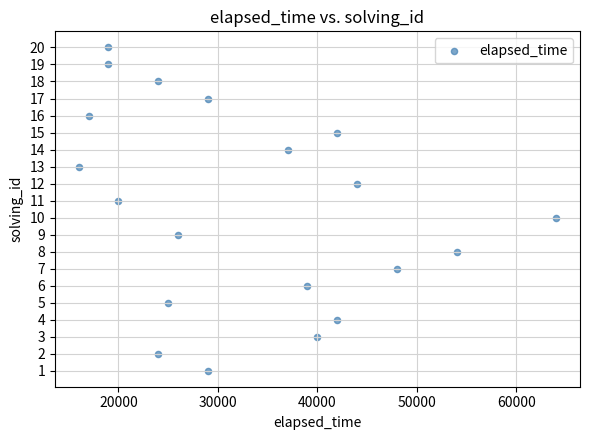

What is the range of X values (max minus min)?

48000